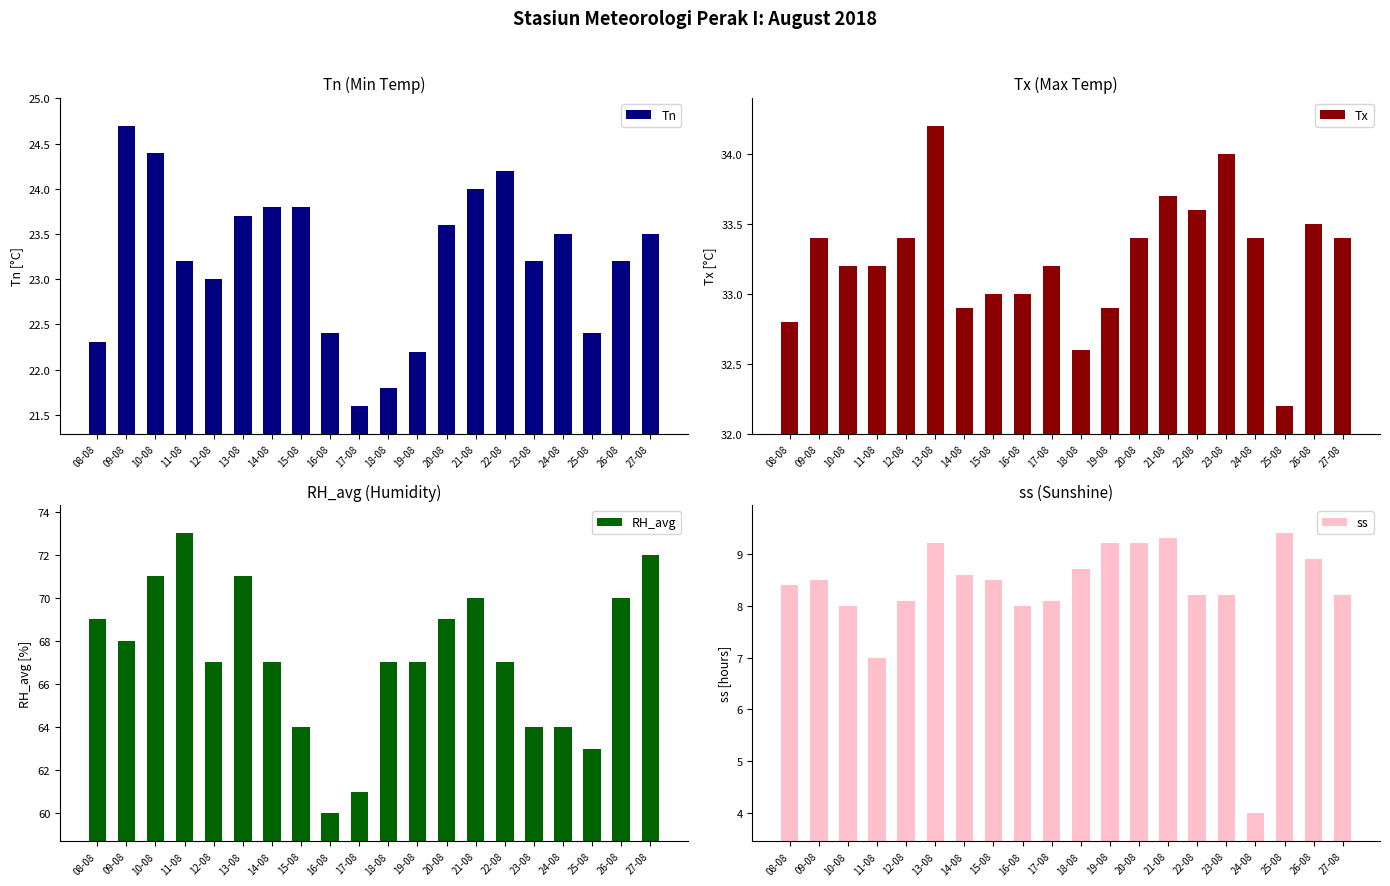

What is the label of the 12th bar from the right?

16-08